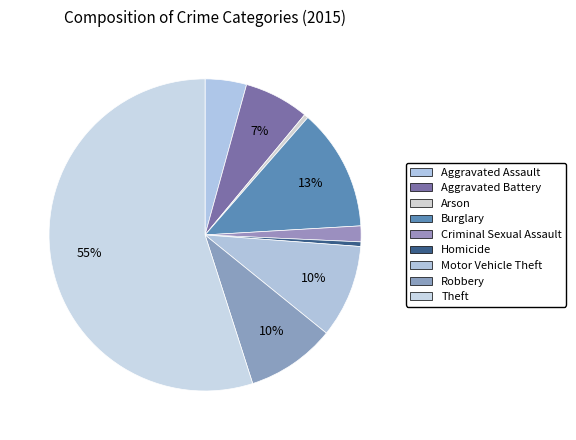

Does any single category account for the majority?

Yes